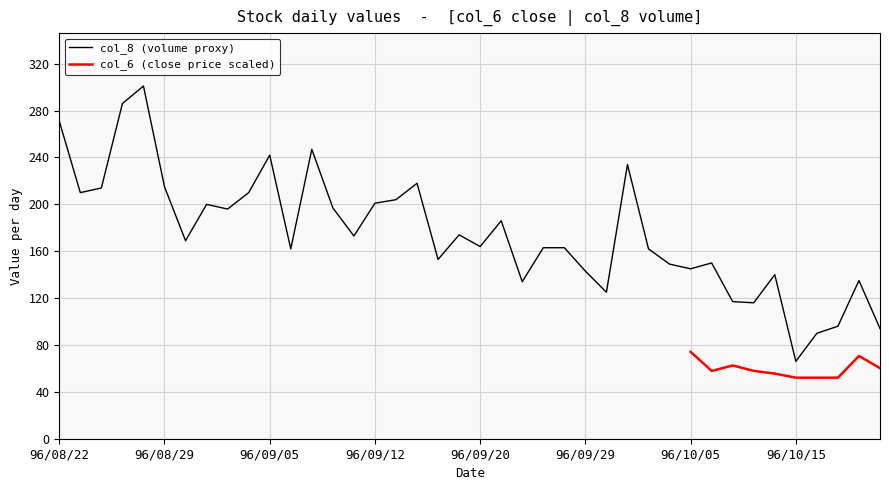

What is the value of the 29th point from the left?

162